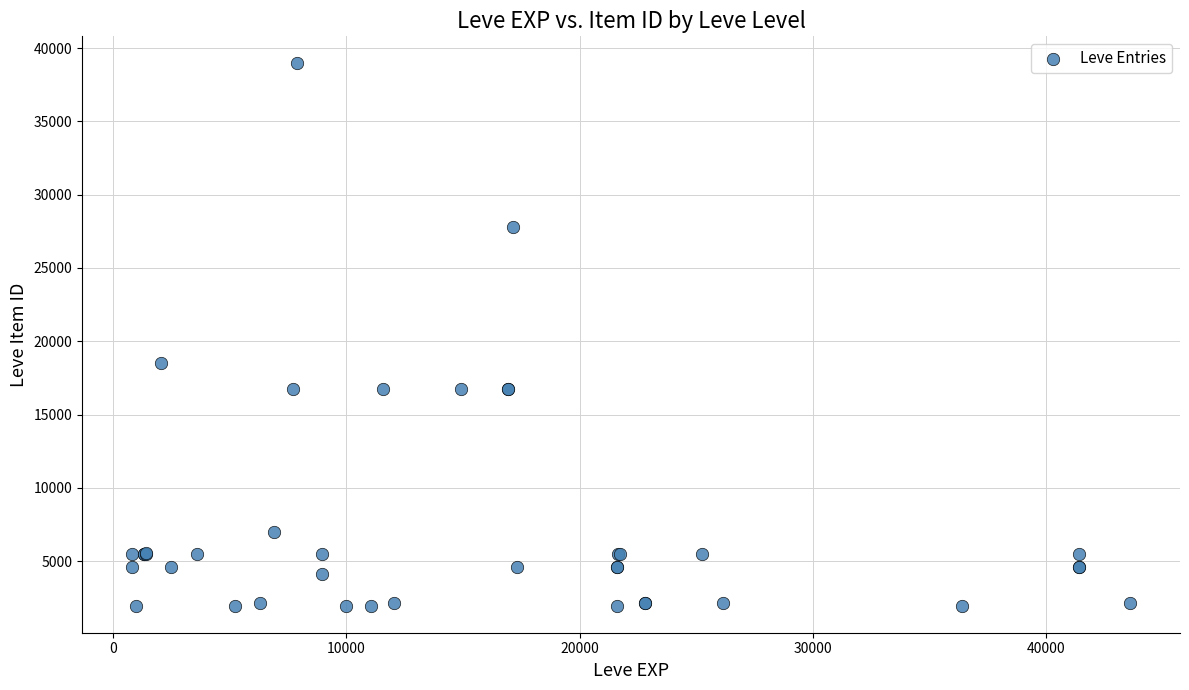

What Y value in the scatter plot is closest to 20457?

18511